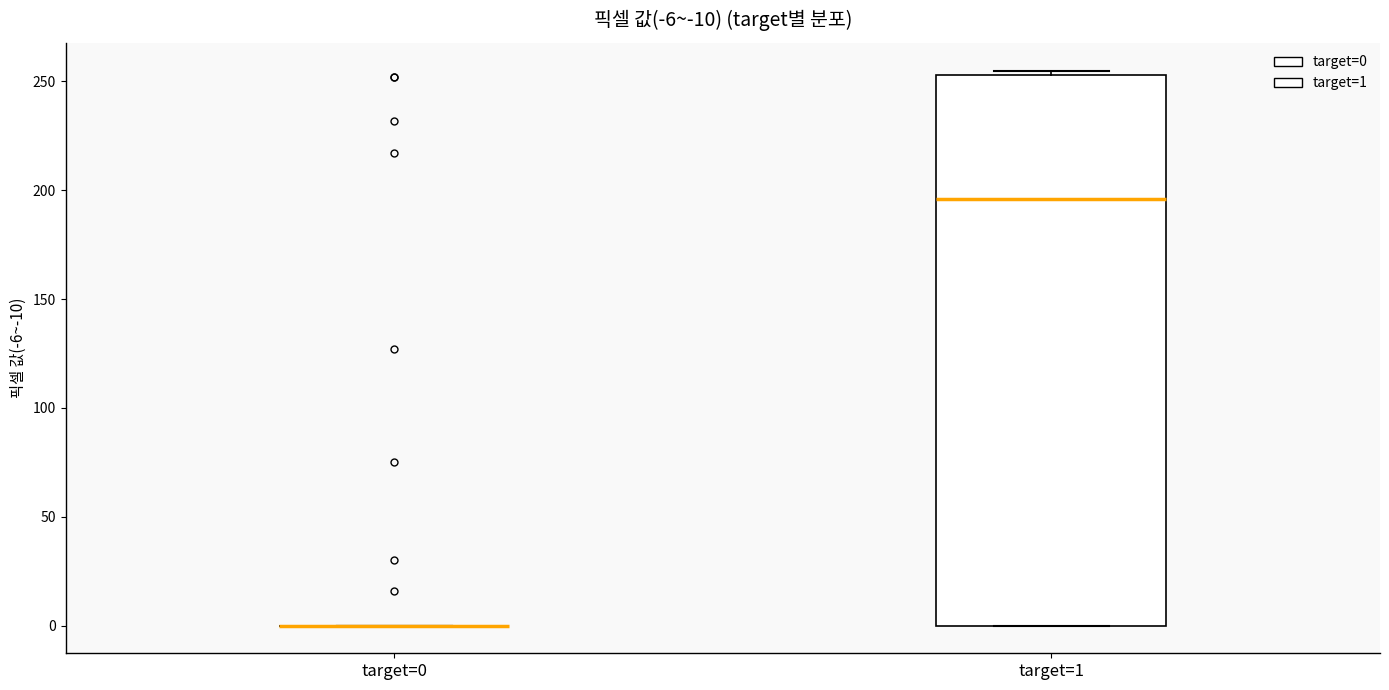

Which box is the tallest, from its lower edge to its upper edge?

target=1